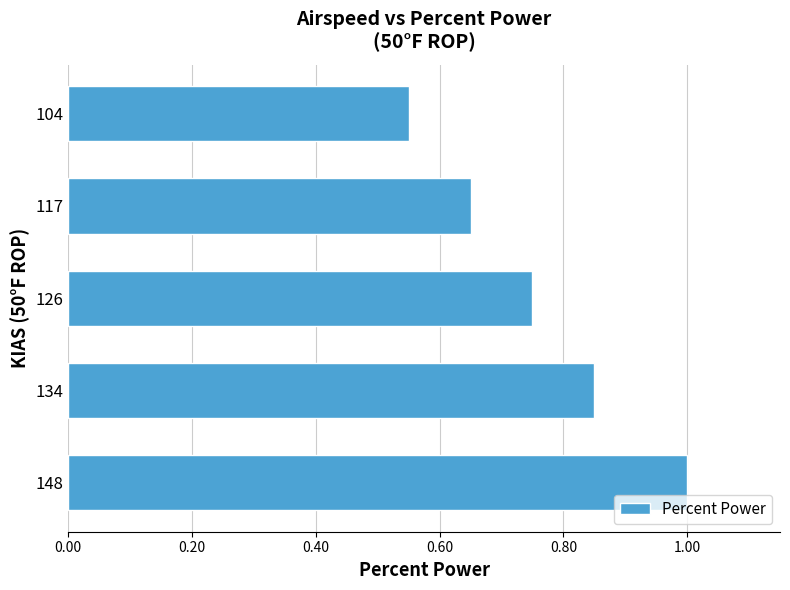

Which label corresponds to the smallest value in the chart?

104